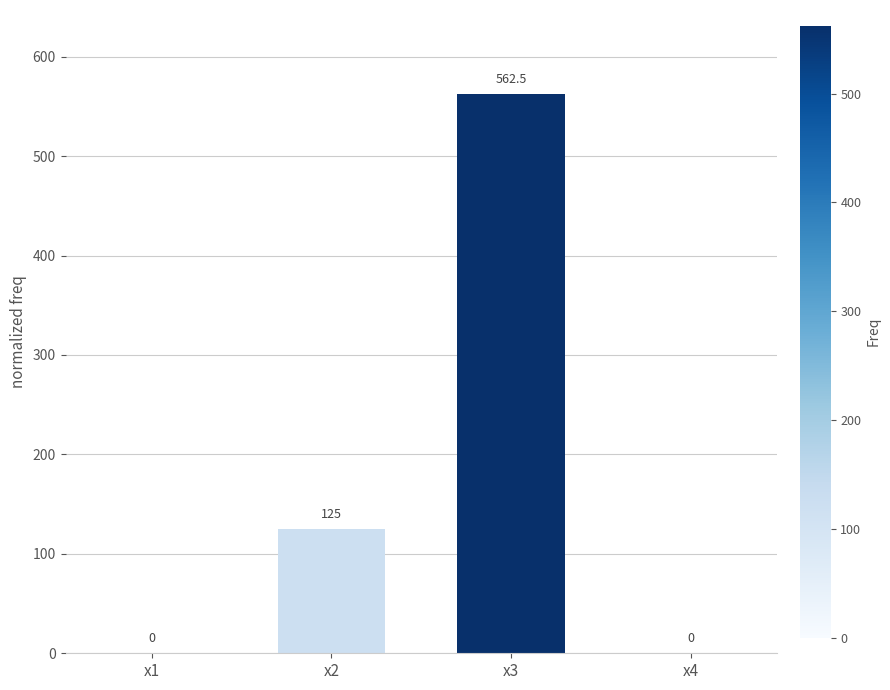

Which label corresponds to the largest value in the chart?

x3